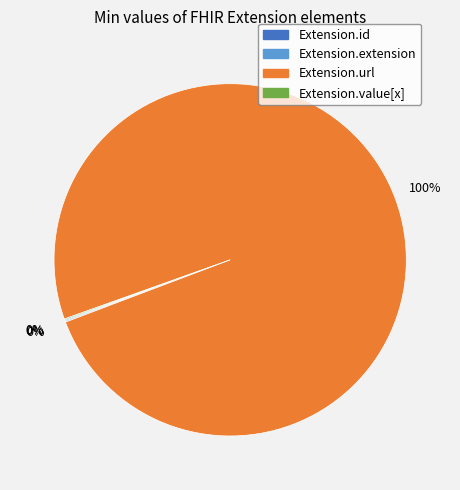

Is there any slice that represents more than half of the pie?

Yes